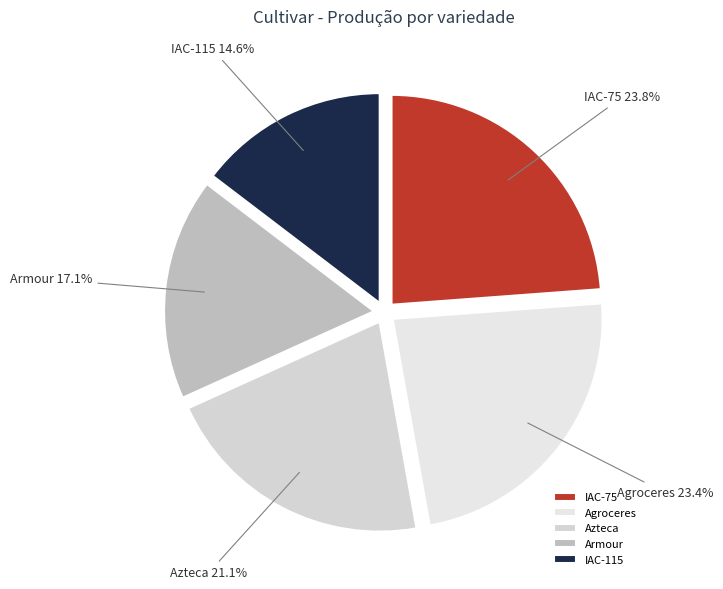

Is Azteca the majority of the pie?

No